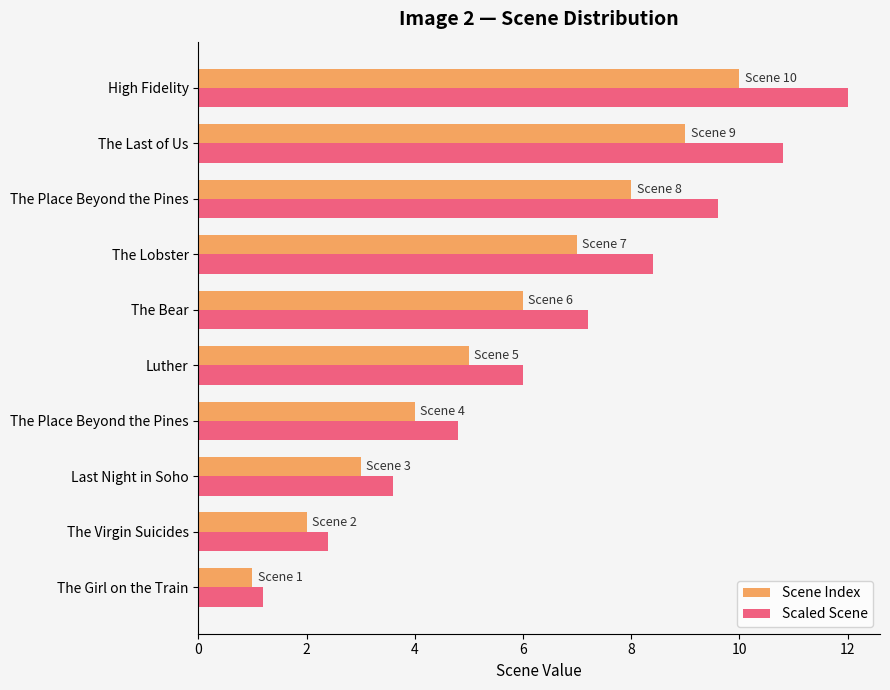

Count the number of categories in the chart.

10